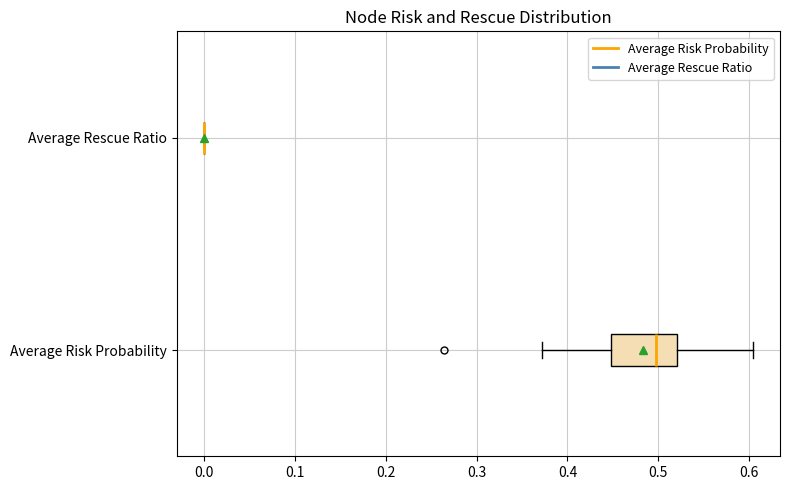

Reading bottom to top, transcribe this box plot: for each box, give where its median line is, the range the box spans, and where its two whiskers end, as read against the x-axis. The values are not printed on the chart, so give them approximately, as read against the axis.

Average Risk Probability: median 0.50, box 0.45 to 0.52, whiskers 0.37 to 0.60
Average Rescue Ratio: box collapsed to a line at 0.00, whiskers 0.00 to 0.00